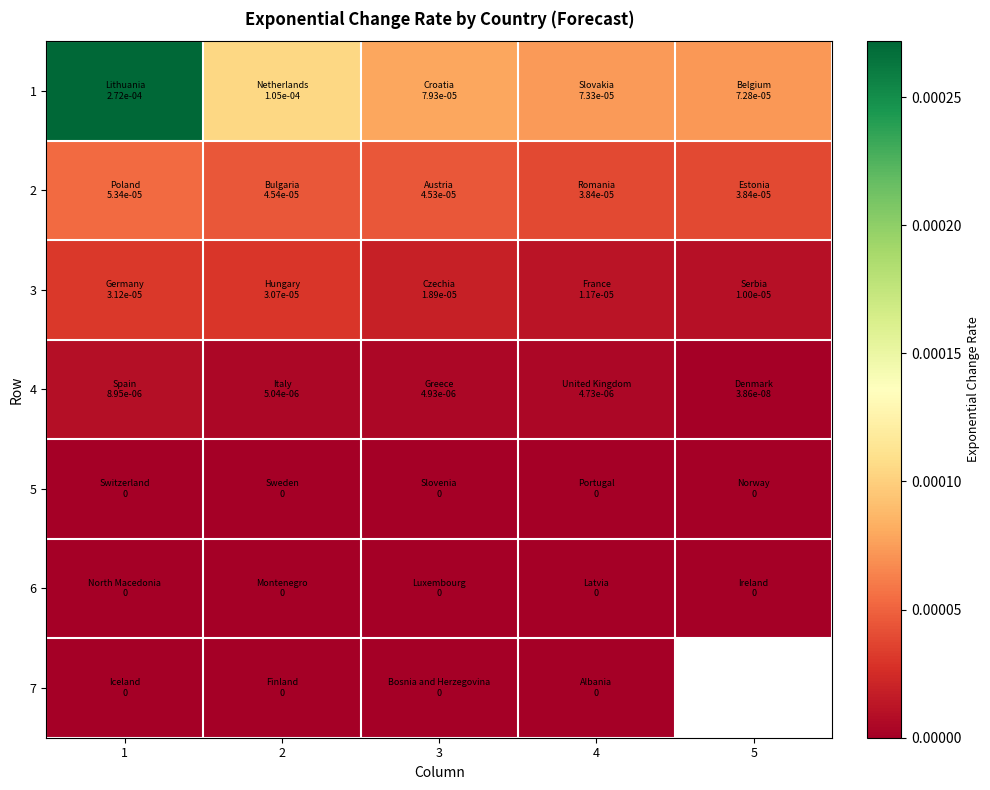

At which category does the chart reach its minimum across all series?

1